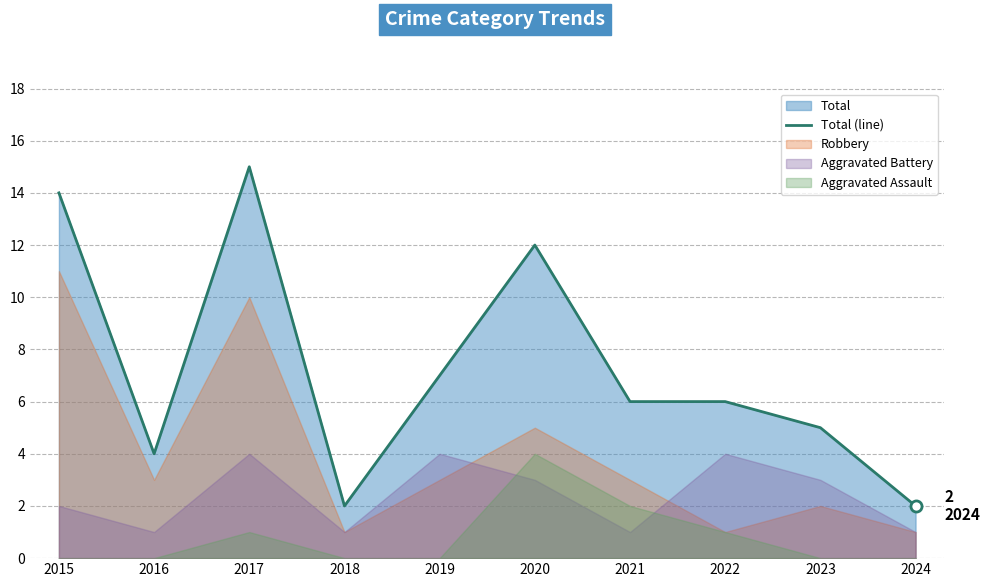

List the labels in order of value, largest first.

2017, 2015, 2020, 2019, 2021, 2022, 2023, 2016, 2018, 2024